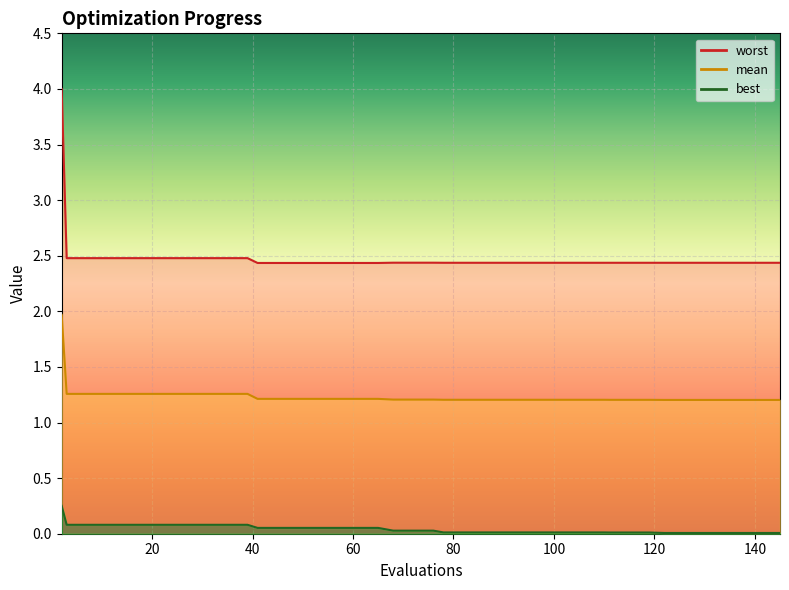

At which label is worst closest to 3?

3